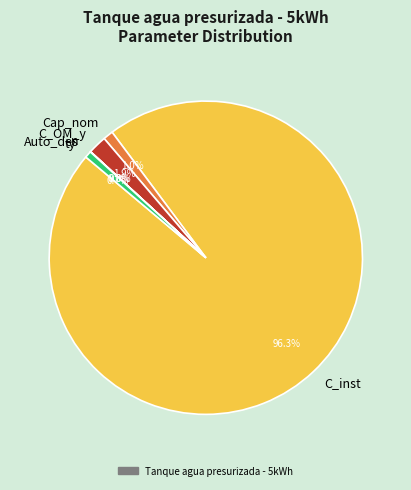

What is the largest slice in the pie chart?

C_inst